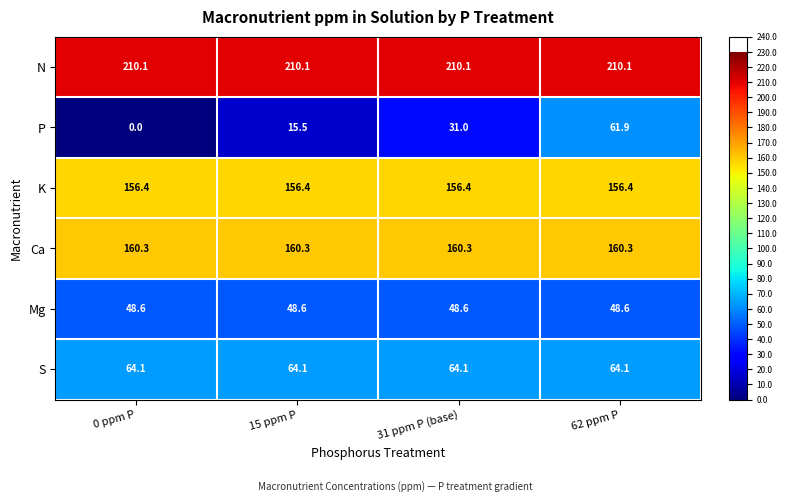

Which series has the largest total across all categories?

N